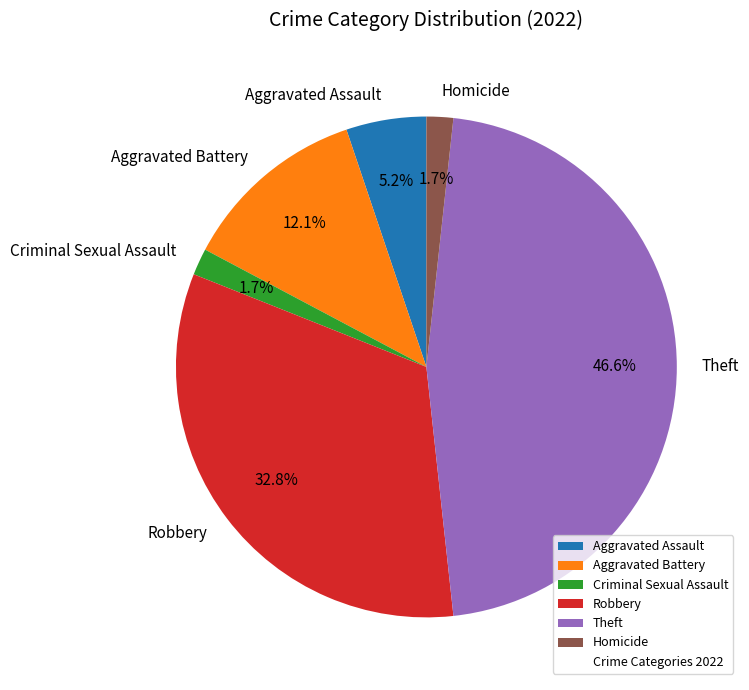

How many slices are in this pie chart?

6